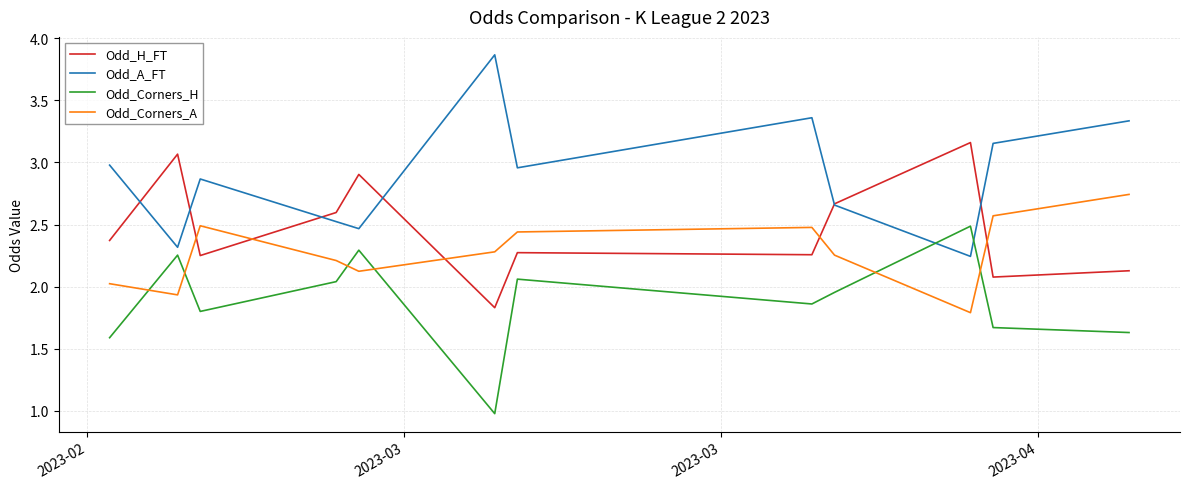

List the series in order of their overall mean, highest first.

Odd_A_FT, Odd_H_FT, Odd_Corners_A, Odd_Corners_H